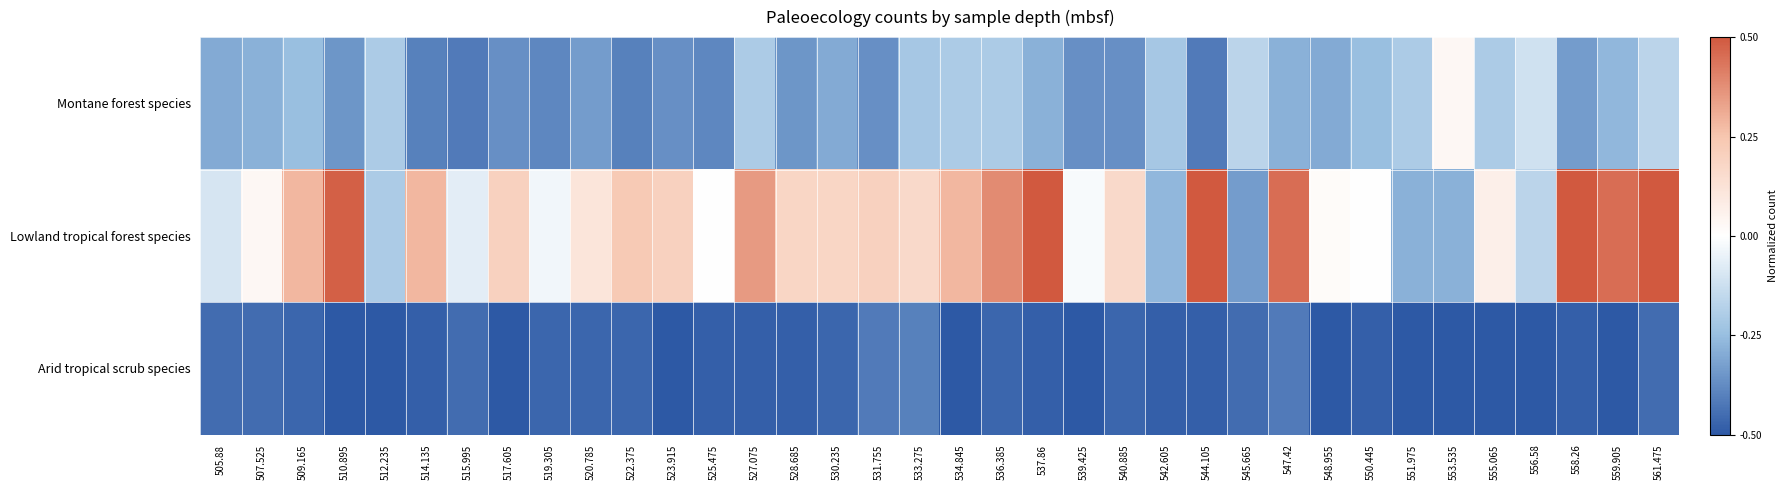

Reading left to right, what are all the values shown in this chart?

Montane forest species: 505.88=-0.3	507.525=-0.3	509.165=-0.2	510.895=-0.3	512.235=-0.2	514.135=-0.4	515.995=-0.4	517.605=-0.4	519.305=-0.4	520.785=-0.3	522.375=-0.4	523.915=-0.4	525.475=-0.4	527.075=-0.2	528.685=-0.3	530.235=-0.3	531.755=-0.4	533.275=-0.2	534.845=-0.2	536.385=-0.2	537.86=-0.3	539.425=-0.4	540.885=-0.4	542.605=-0.2	544.105=-0.4	545.665=-0.2	547.42=-0.3	548.955=-0.3	550.445=-0.2	551.975=-0.2	553.535=0.0	555.065=-0.2	556.58=-0.1	558.26=-0.3	559.905=-0.3	561.475=-0.2
Lowland tropical forest species: 505.88=-0.1	507.525=0.0	509.165=0.3	510.895=0.5	512.235=-0.2	514.135=0.3	515.995=-0.1	517.605=0.2	519.305=-0.0	520.785=0.1	522.375=0.2	523.915=0.2	525.475=0.0	527.075=0.3	528.685=0.2	530.235=0.2	531.755=0.2	533.275=0.2	534.845=0.3	536.385=0.4	537.86=0.7	539.425=-0.0	540.885=0.2	542.605=-0.3	544.105=0.7	545.665=-0.3	547.42=0.5	548.955=0.0	550.445=0.0	551.975=-0.3	553.535=-0.3	555.065=0.1	556.58=-0.2	558.26=0.8	559.905=0.5	561.475=0.5
Arid tropical scrub species: 505.88=-0.5	507.525=-0.5	509.165=-0.5	510.895=-0.5	512.235=-0.5	514.135=-0.5	515.995=-0.5	517.605=-0.5	519.305=-0.5	520.785=-0.5	522.375=-0.5	523.915=-0.5	525.475=-0.5	527.075=-0.5	528.685=-0.5	530.235=-0.5	531.755=-0.4	533.275=-0.4	534.845=-0.5	536.385=-0.5	537.86=-0.5	539.425=-0.5	540.885=-0.5	542.605=-0.5	544.105=-0.5	545.665=-0.5	547.42=-0.4	548.955=-0.5	550.445=-0.5	551.975=-0.5	553.535=-0.5	555.065=-0.5	556.58=-0.5	558.26=-0.5	559.905=-0.5	561.475=-0.5